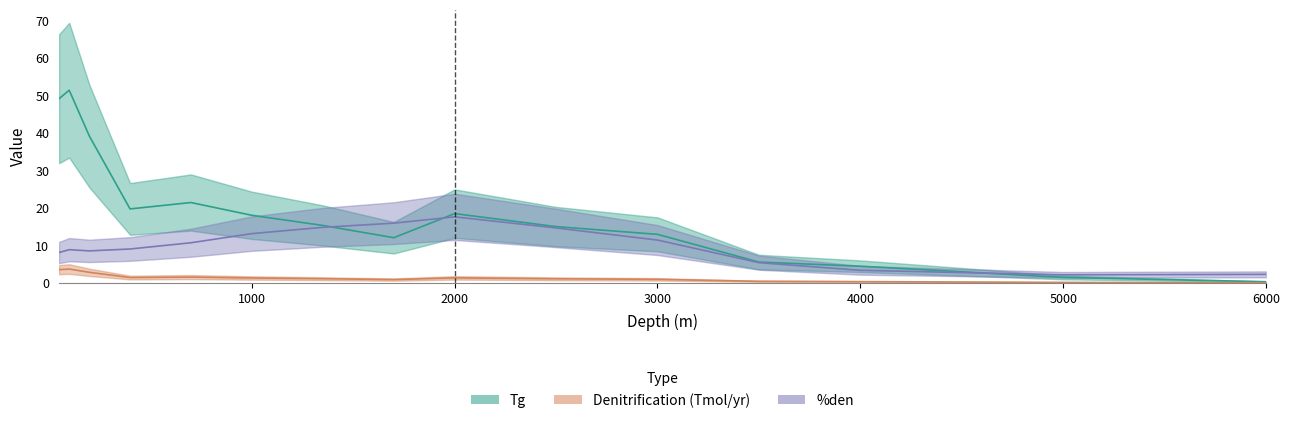

Is the value of %den at 6000 greater than the value of Tg at 400?

No